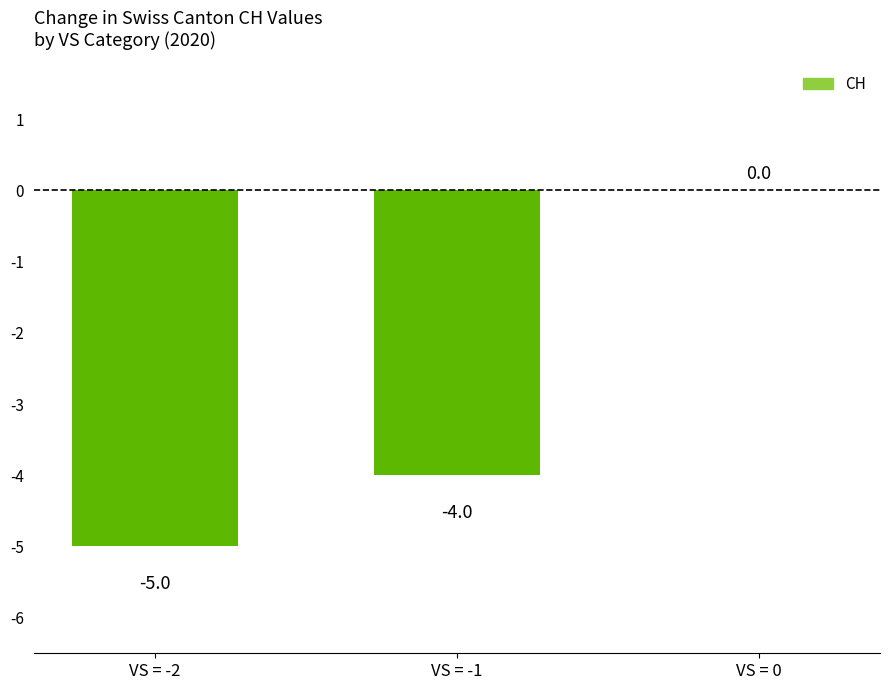

How many series are shown in this chart?

1